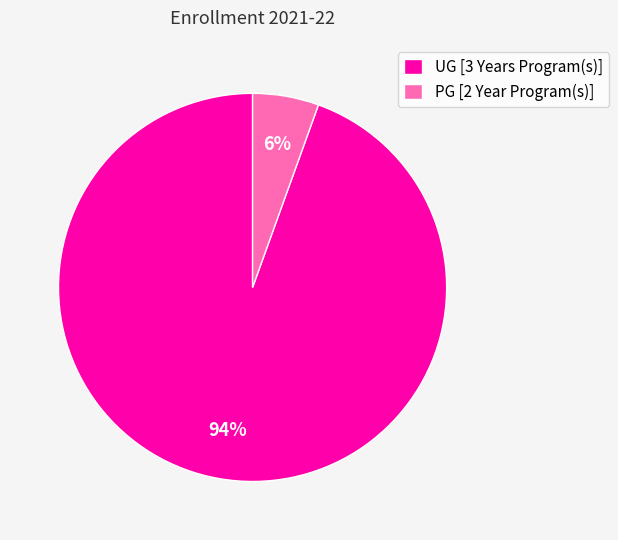

To the nearest percent, what percentage of the pie is UG [3 Years Program(s)]?

94%